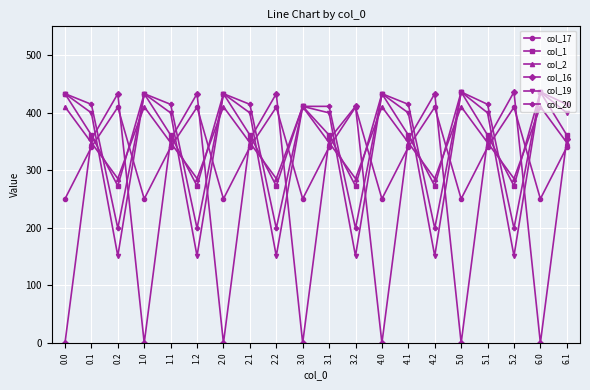

Where is the first local minimum for col_2?

0.2